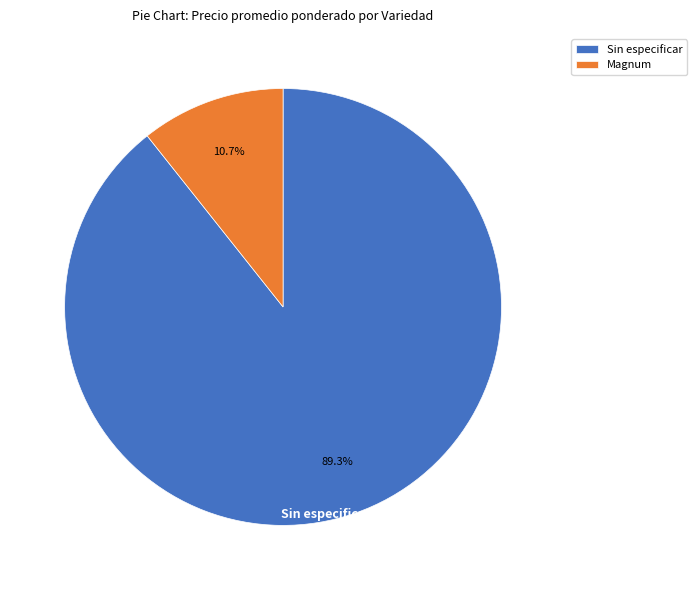

Combined, do Sin especificar and Magnum account for over 50%?

Yes